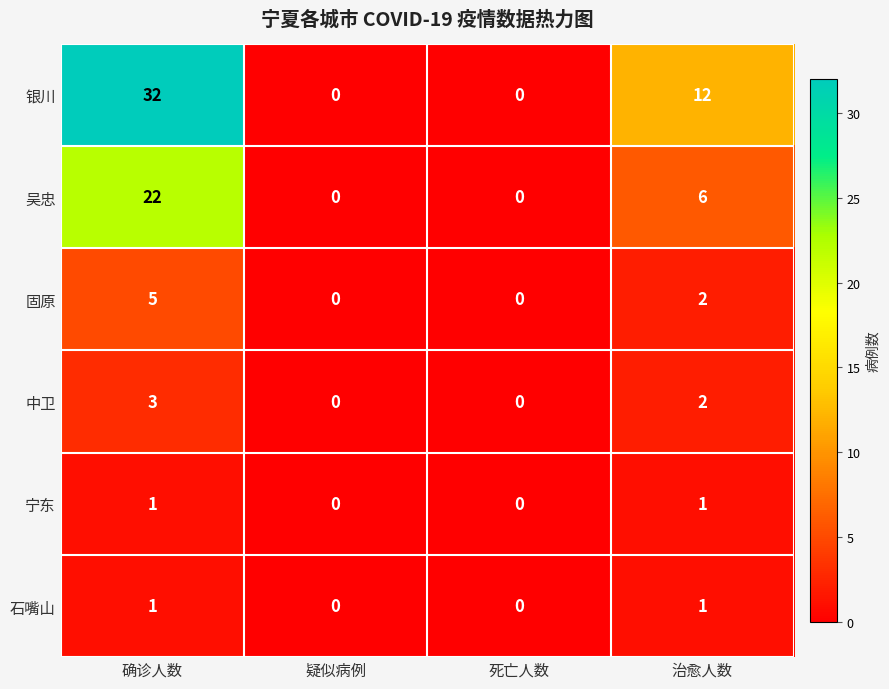

At which label does 固原 first exceed 2?

确诊人数